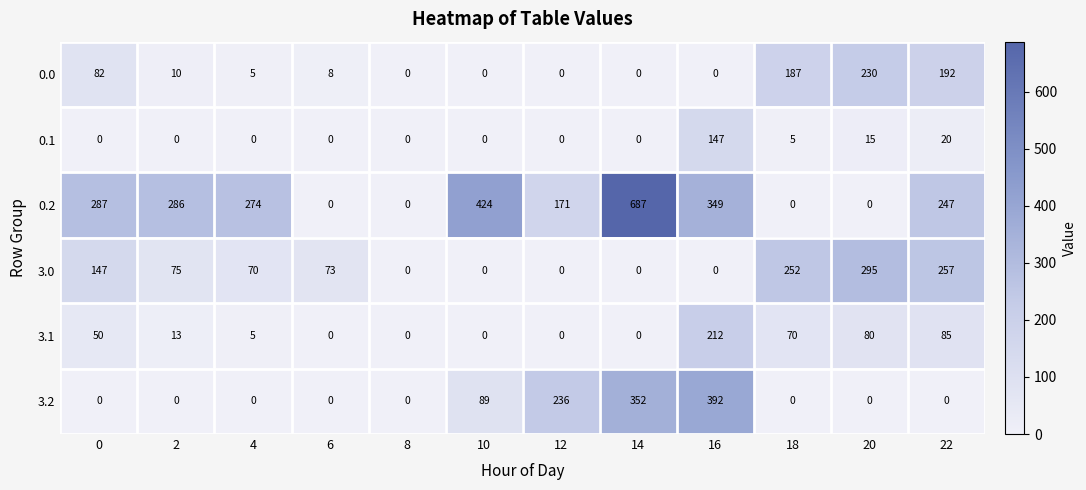

What is the difference between the second highest and second lowest values in the 3.0 series?

257